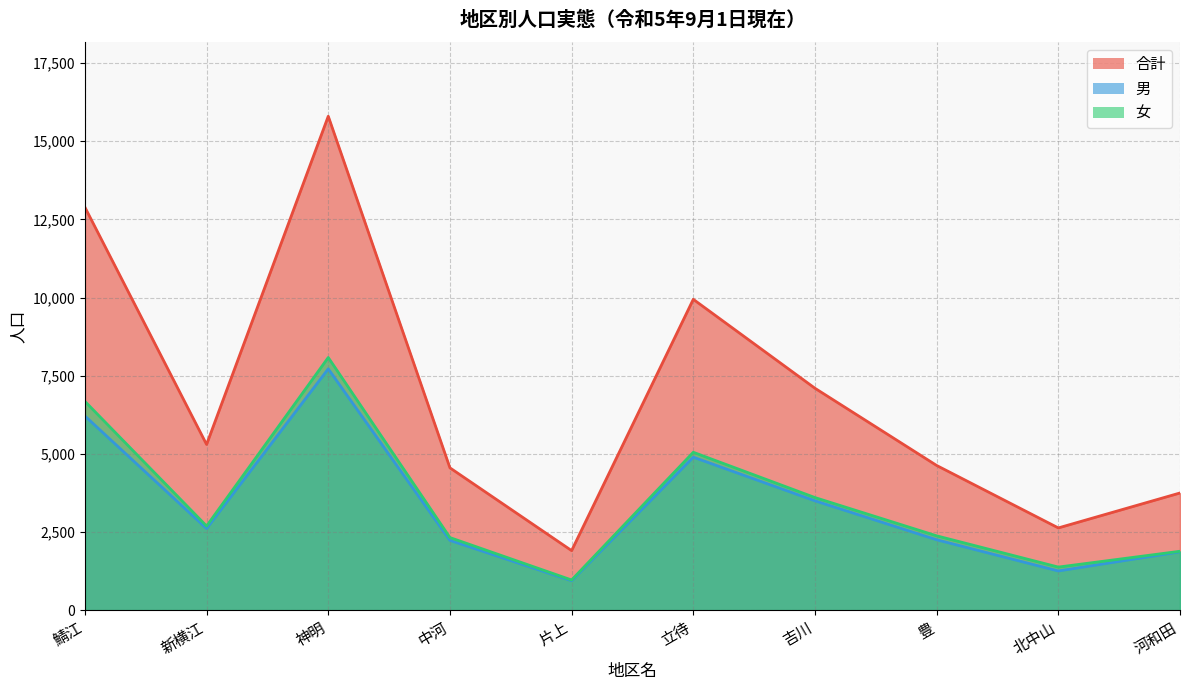

What is the label of the 9th point from the right?

新横江